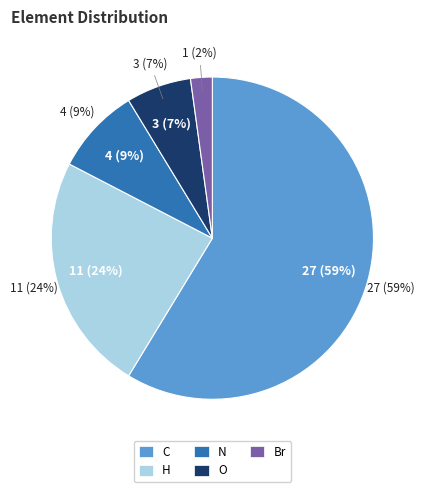

Is there a majority slice in this chart?

Yes